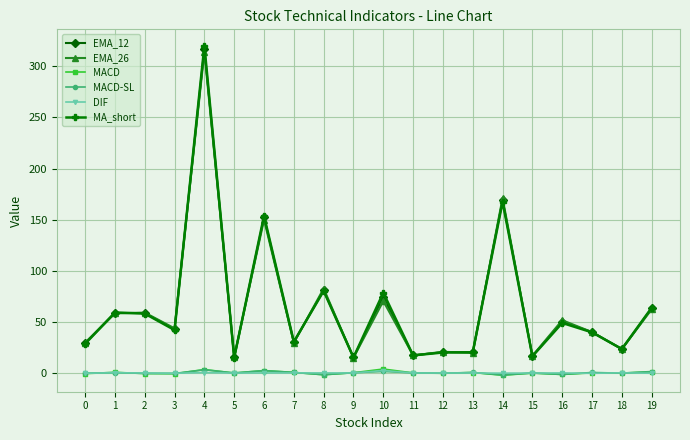

Which series has the widest spread of values?

MA_short